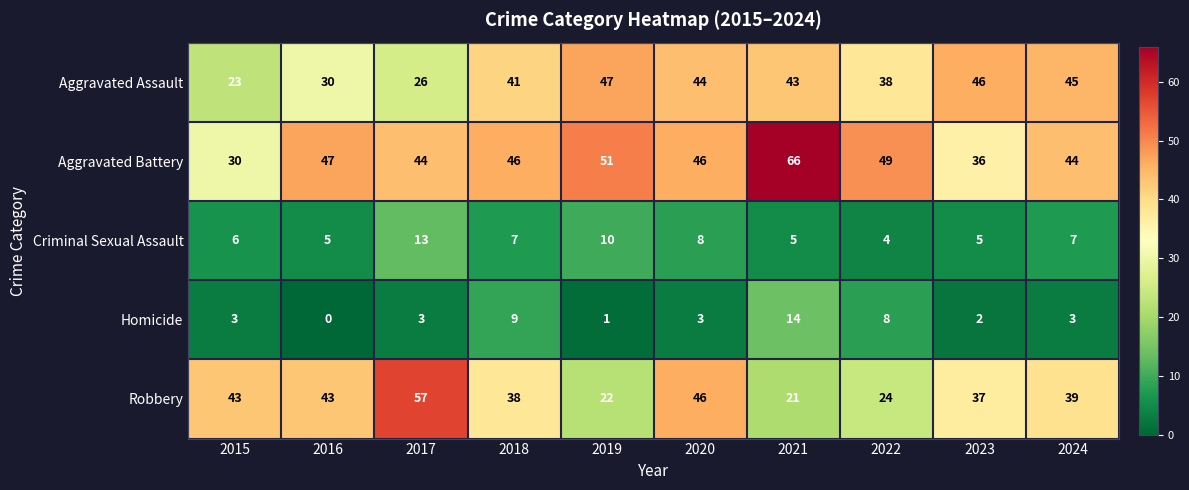

Which category has the lowest value across all series?

2016